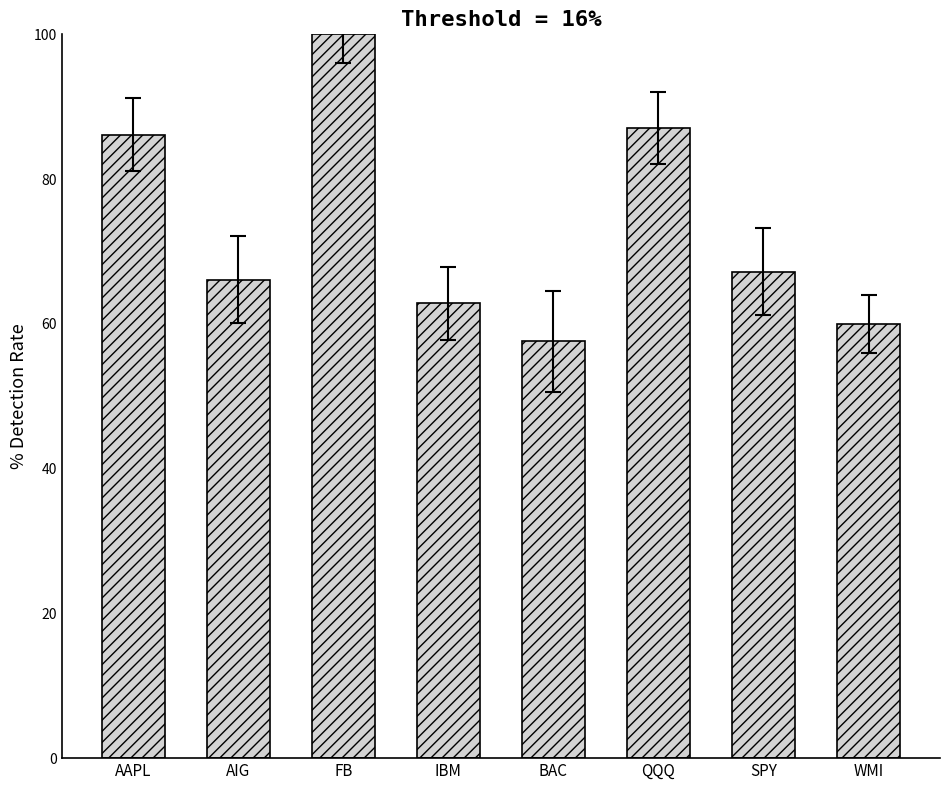

What is the label of the 3rd bar from the left?

FB